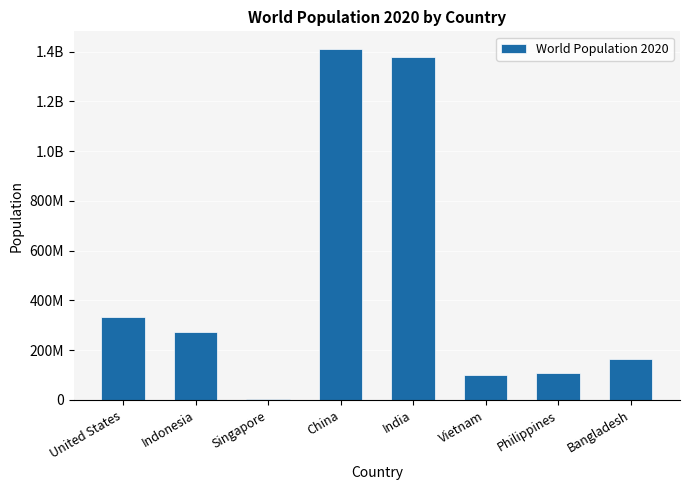

What is the approximate value at United States?

331501080